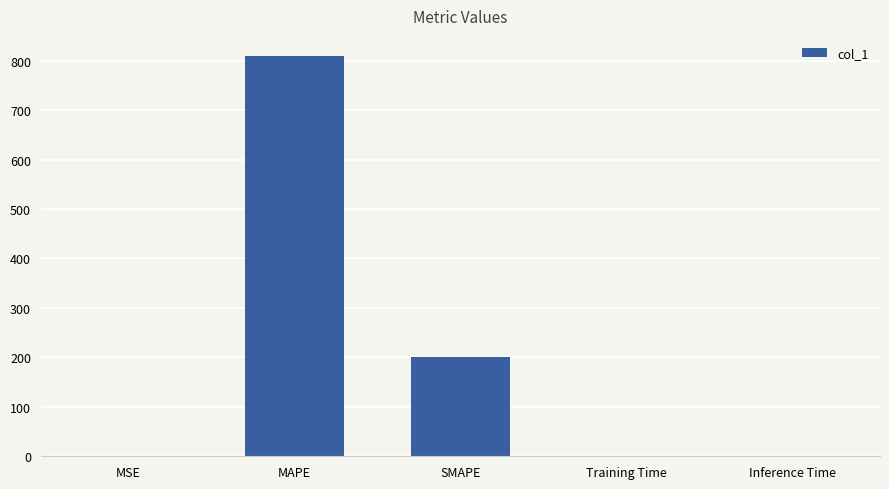

Between Inference Time and SMAPE, which is larger?

SMAPE